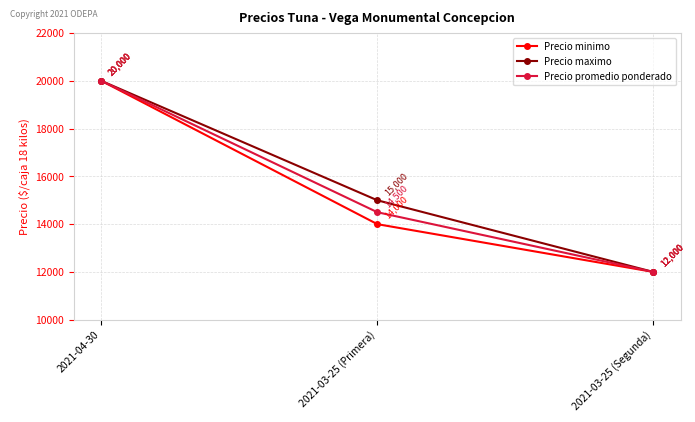

Reading left to right, what are all the values shown in this chart?

Precio minimo: 2021-04-30=20000	2021-03-25 (Primera)=14000	2021-03-25 (Segunda)=12000
Precio maximo: 2021-04-30=20000	2021-03-25 (Primera)=15000	2021-03-25 (Segunda)=12000
Precio promedio ponderado: 2021-04-30=20000	2021-03-25 (Primera)=14500	2021-03-25 (Segunda)=12000